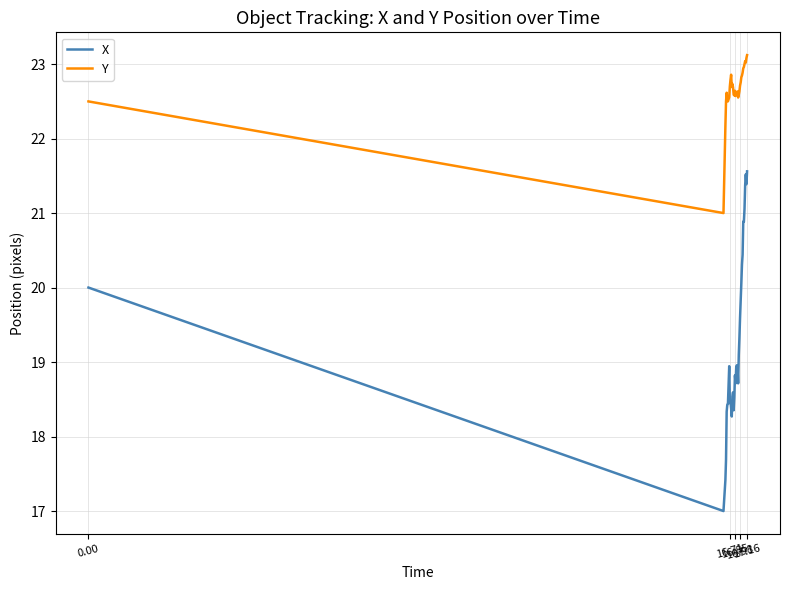

Which series has the largest range (max minus min)?

X